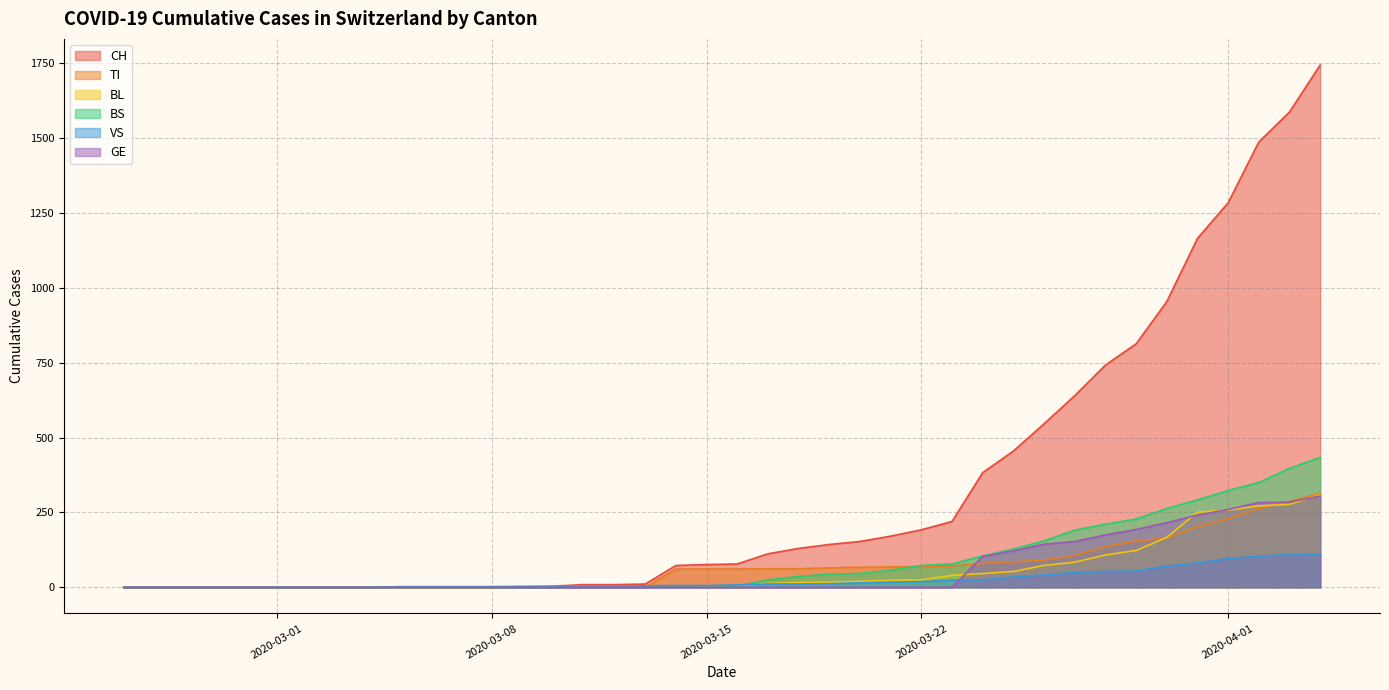

What is the sum of all CH values?

13192